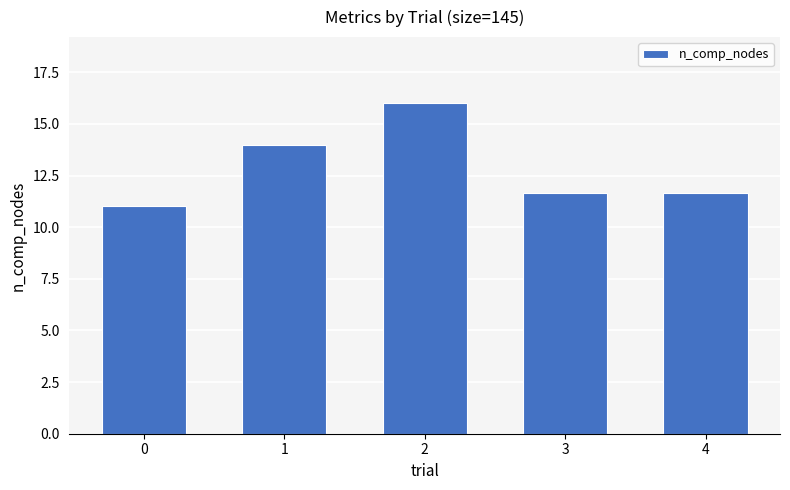

True or false: the data shows 14.0 at 1.

True